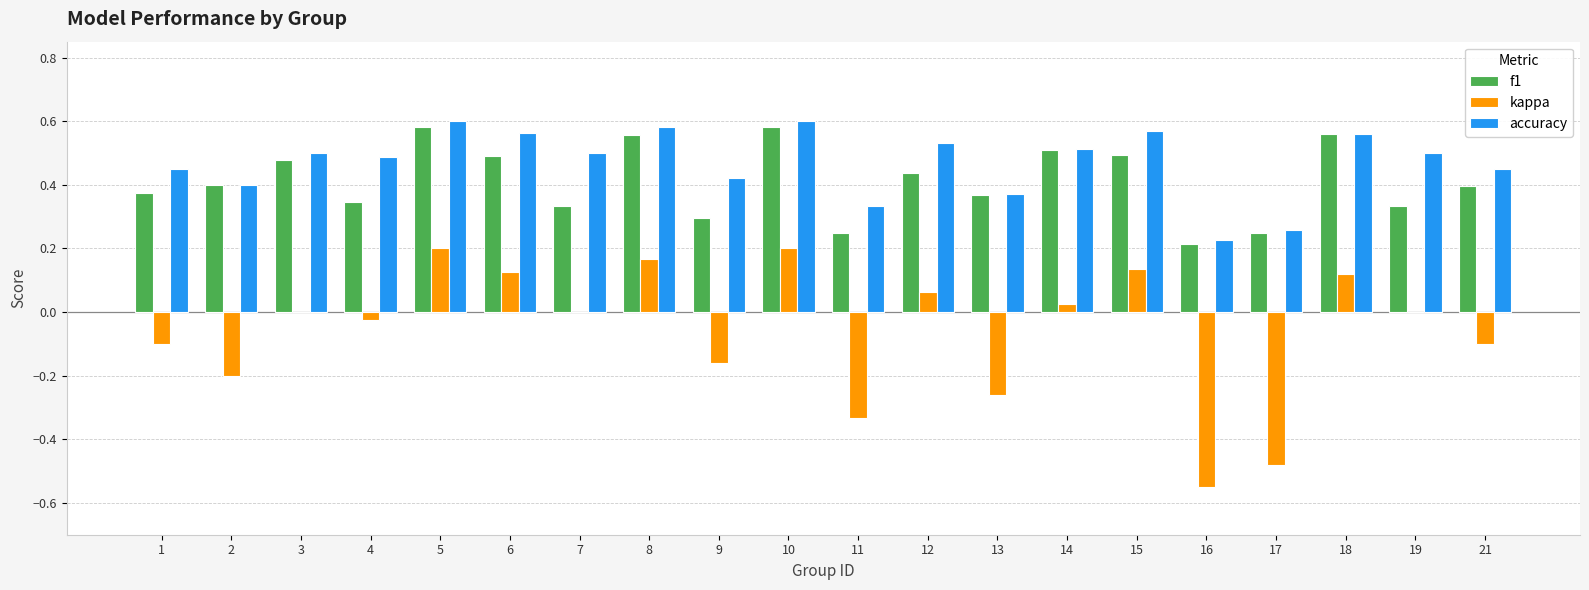

The accuracy series shows 0.6 at 6. True or false?

True